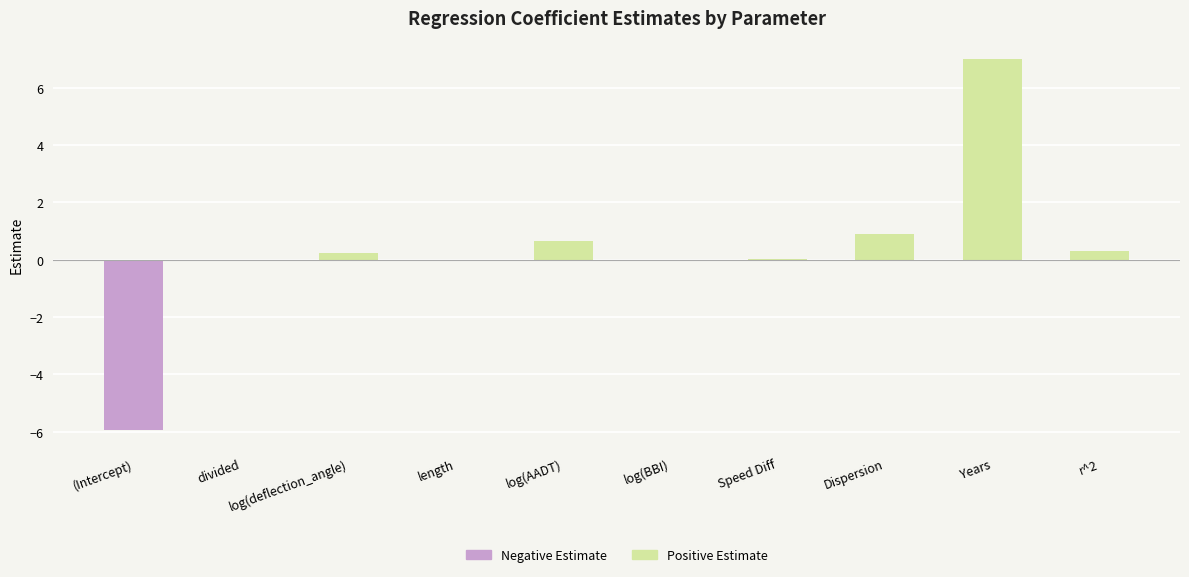

Count the number of categories in the chart.

10